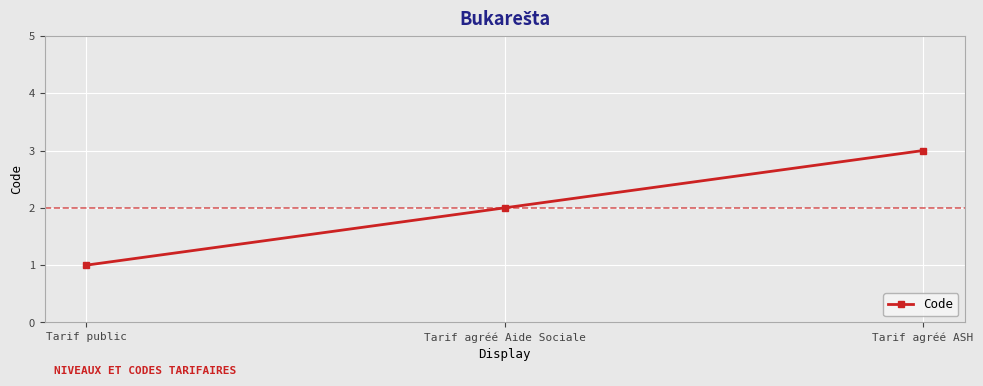

How many distinct data groups are displayed?

1